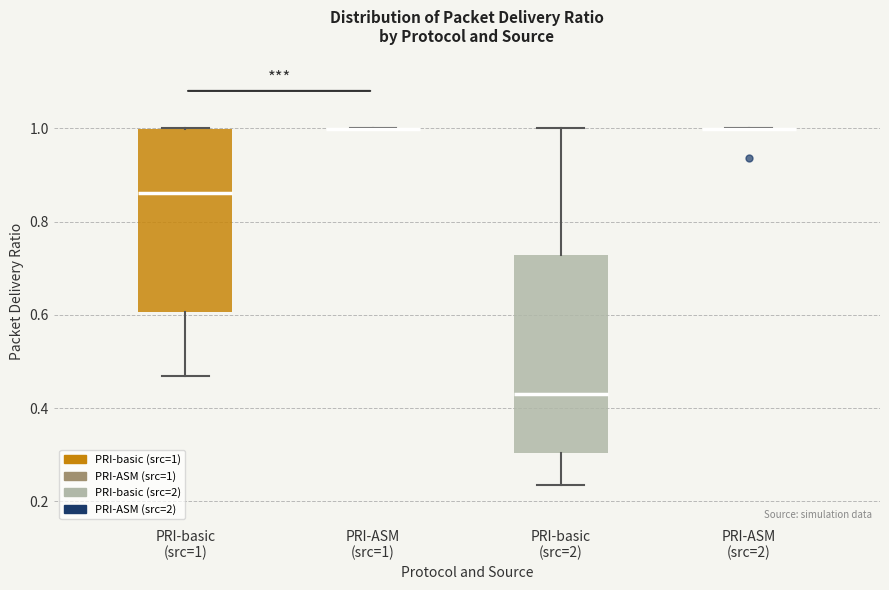

Reading left to right, transcribe this box plot: for each box, give where its median line is, the range the box spans, and where its two whiskers end, as read against the y-axis. The values are not printed on the chart, so give them approximately, as read against the axis.

PRI-basic (src=1): median 0.86, box 0.60 to 1.00, whiskers 0.46 to 1.00
PRI-ASM (src=1): box collapsed to a line at 1.00, whiskers 1.00 to 1.00
PRI-basic (src=2): median 0.44, box 0.30 to 0.72, whiskers 0.24 to 1.00
PRI-ASM (src=2): box collapsed to a line at 1.00, whiskers 1.00 to 1.00